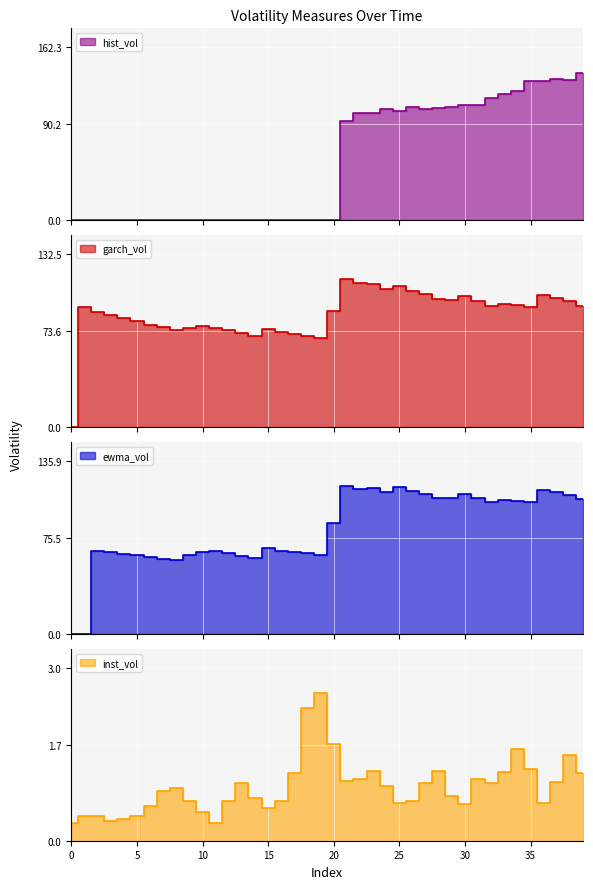

Which series has the largest range (max minus min)?

hist_vol